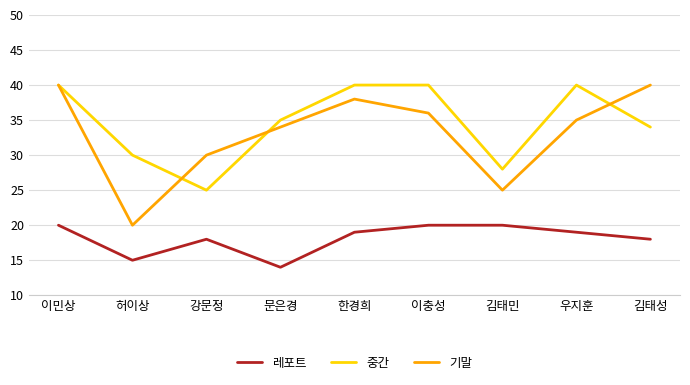

Reading left to right, transcribe all the data shown in this chart.

레포트: 이민상=20	허이상=15	강문정=18	문은경=14	한경희=19	이충성=20	김태민=20	우지훈=19	김태성=18
중간: 이민상=40	허이상=30	강문정=25	문은경=35	한경희=40	이충성=40	김태민=28	우지훈=40	김태성=34
기말: 이민상=40	허이상=20	강문정=30	문은경=34	한경희=38	이충성=36	김태민=25	우지훈=35	김태성=40